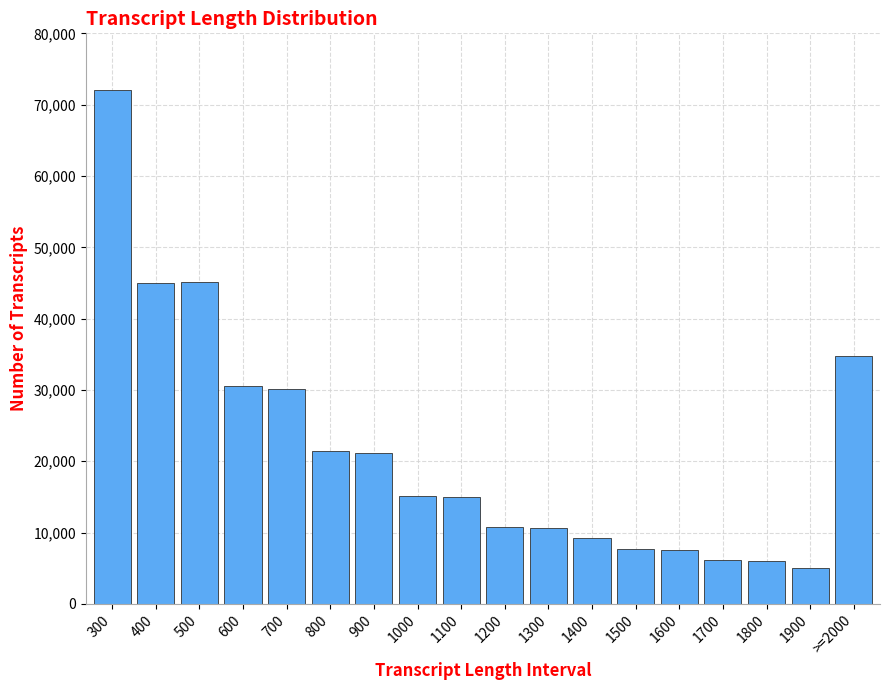

True or false: the data shows 3575 at 1700.

False